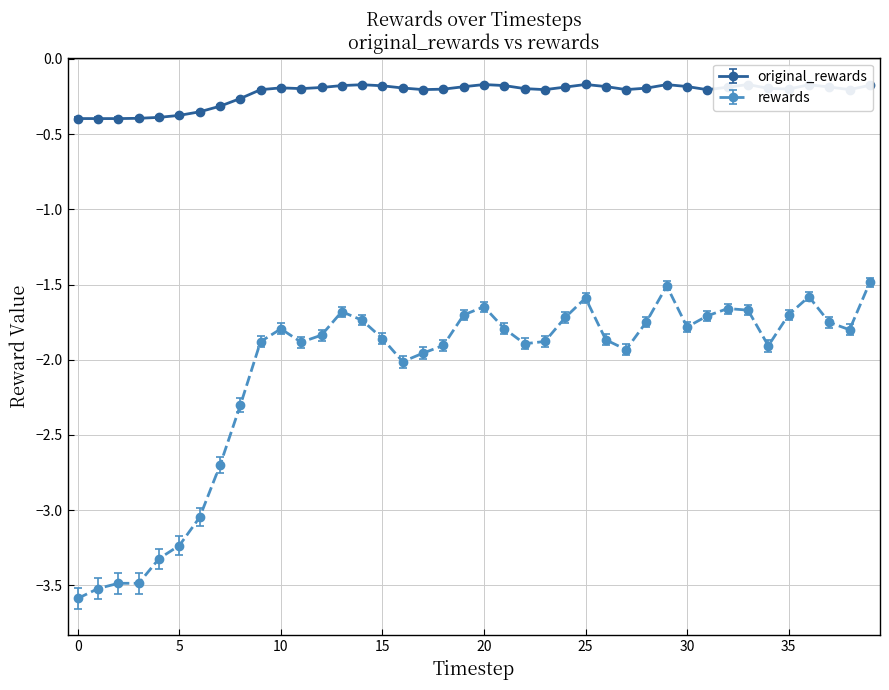

What is the minimum value for rewards?

-3.6